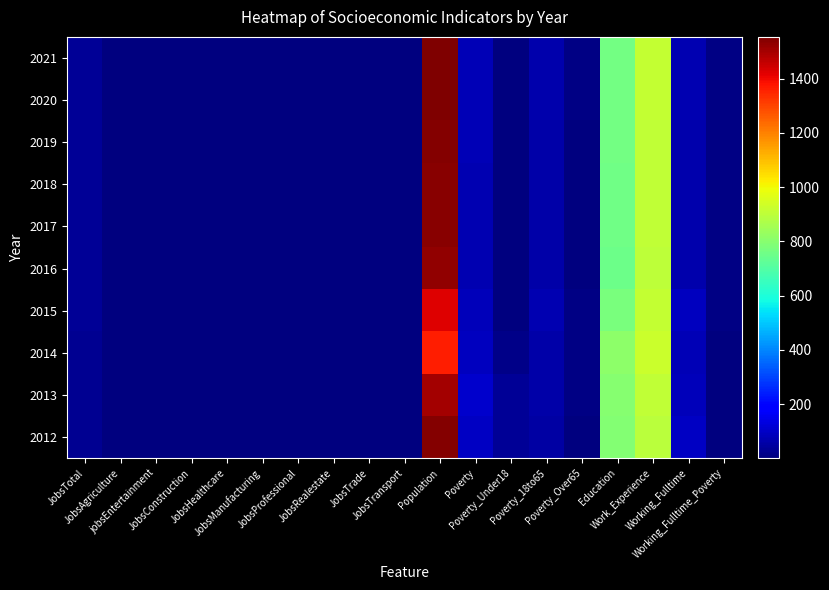

At which category does the chart reach its peak across all series?

Population